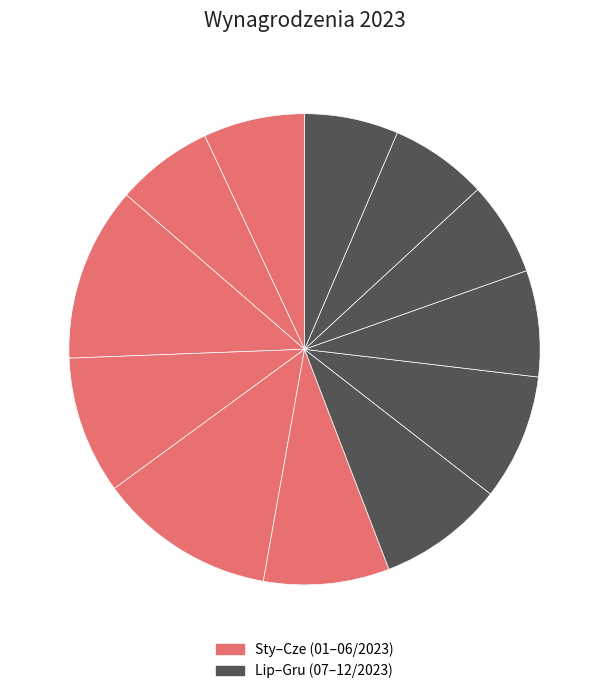

How many segments does this pie chart have?

12